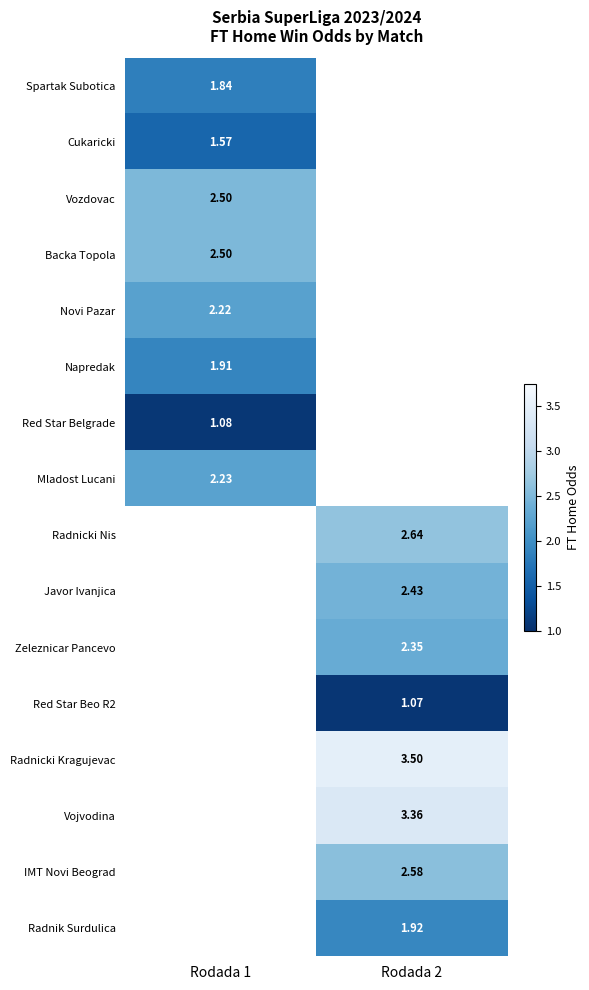

Between Rodada 2 and Rodada 1, which is larger?

Rodada 1